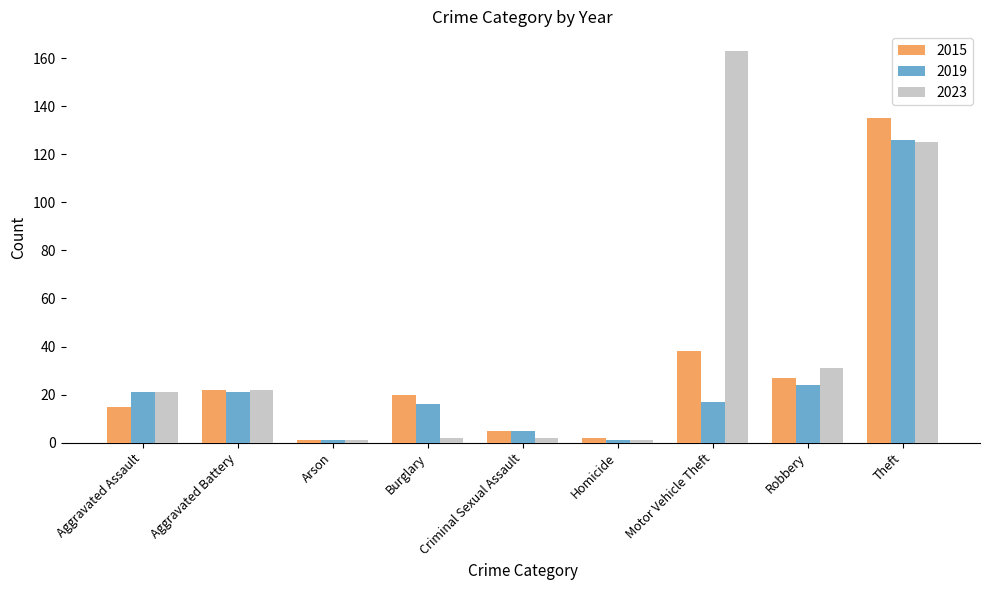

What is the total value across all series at Criminal Sexual Assault?

12